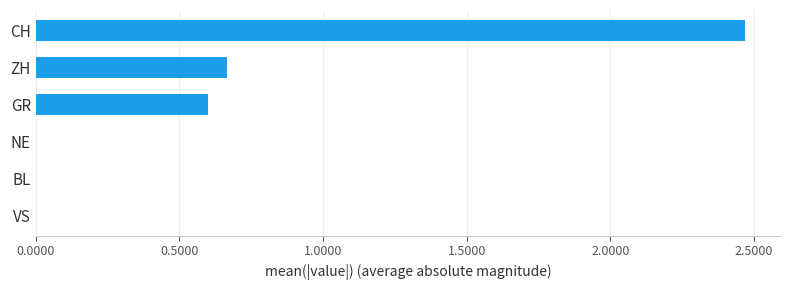

What value does the data have at GR?

0.6